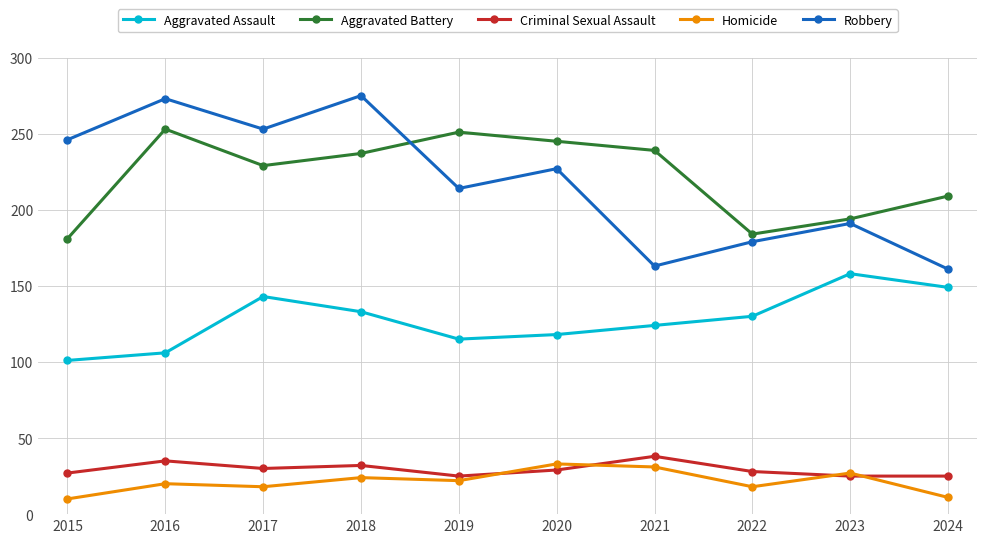

At which category does Criminal Sexual Assault reach its first local peak?

2016